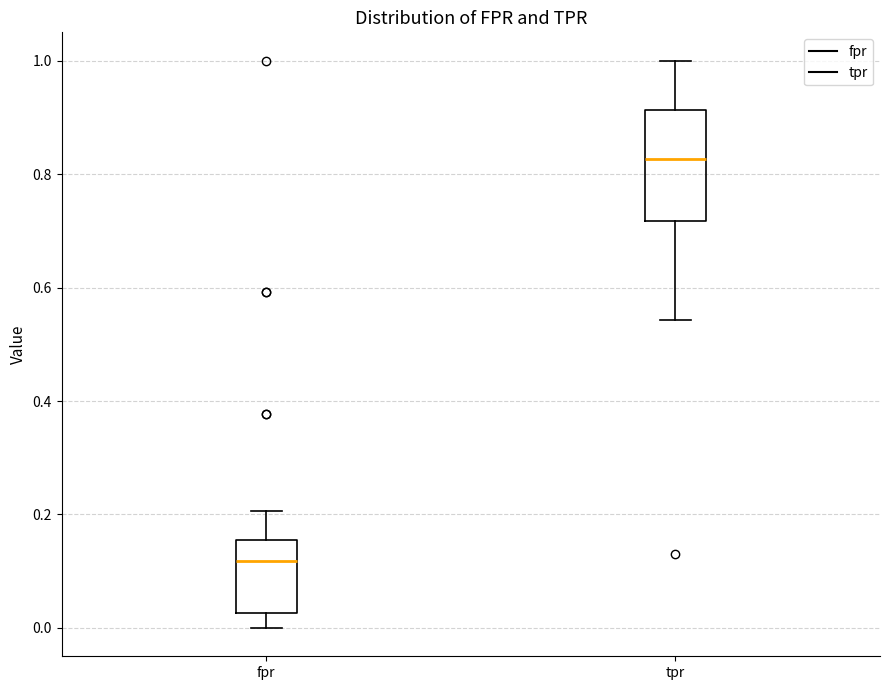

Reading left to right, read every box against the y-axis: the position of its median line, the range the box covers, and the ends of its whiskers. The values are not printed on the chart, so give them approximately, as read against the axis.

fpr: median 0.12, box 0.02 to 0.16, whiskers 0.00 to 0.20
tpr: median 0.82, box 0.72 to 0.92, whiskers 0.54 to 1.00